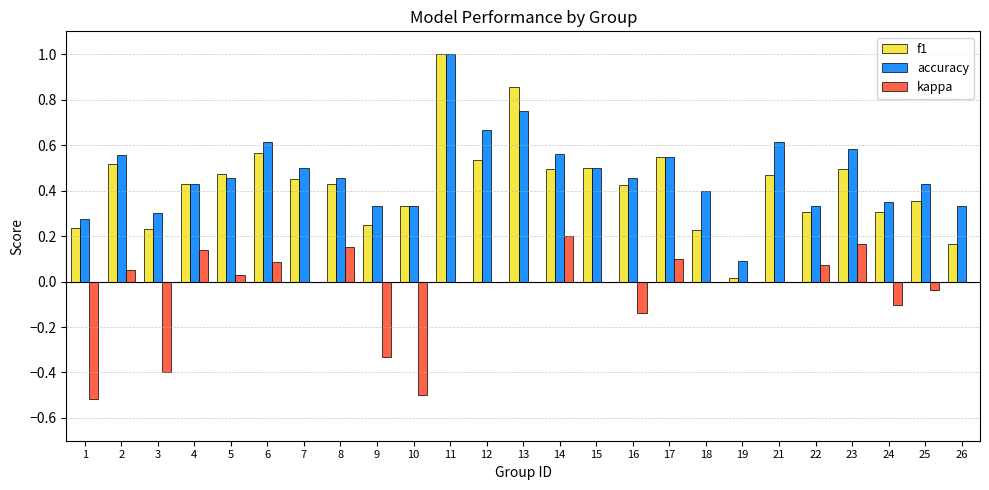

What is the maximum value for accuracy?

1.0